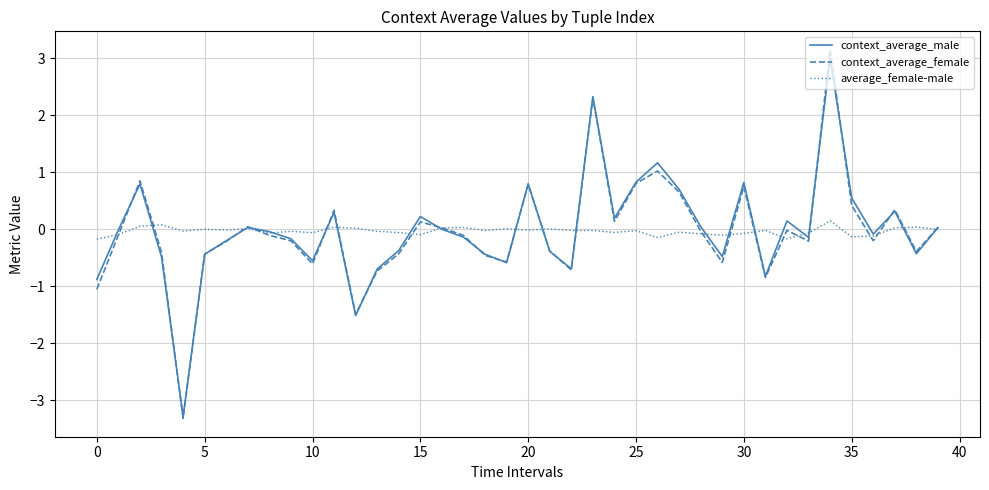

Which series has the widest spread of values?

context_average_female